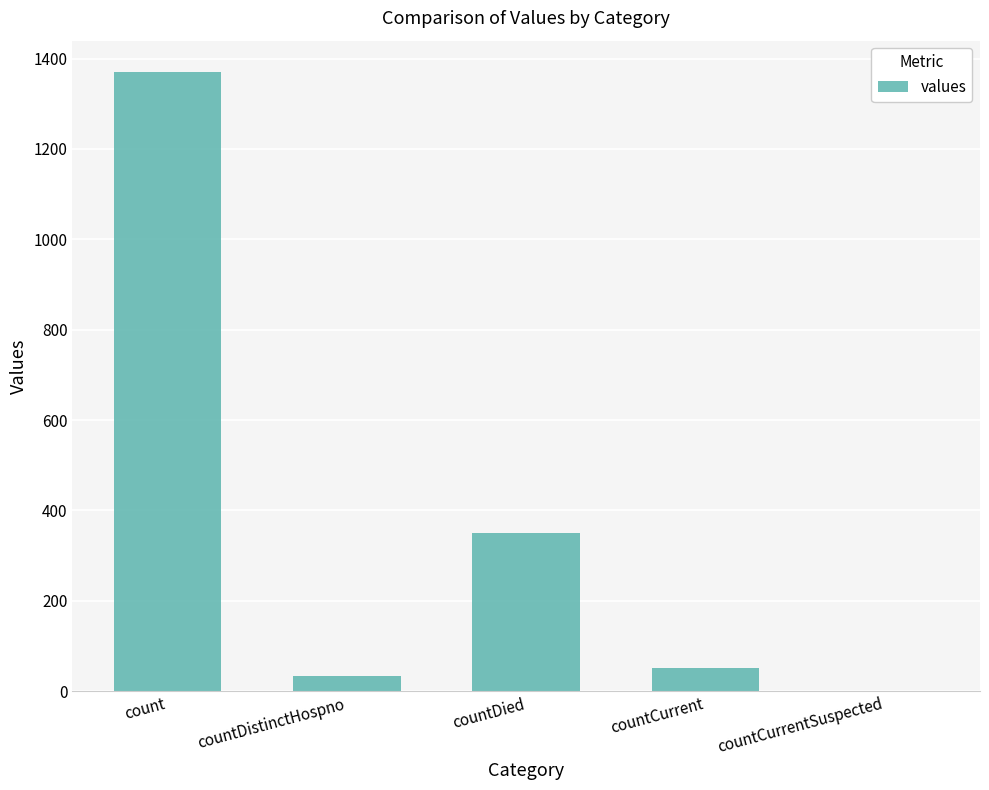

Reading left to right, extract all data points from this chart.

count=1371	countDistinctHospno=33	countDied=349	countCurrent=52	countCurrentSuspected=0